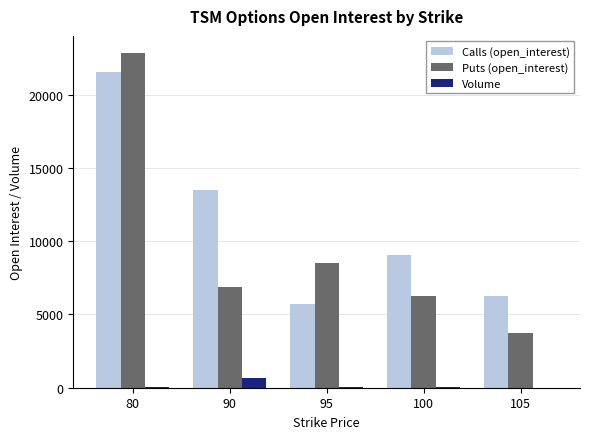

What is the average value of the Volume series?

152